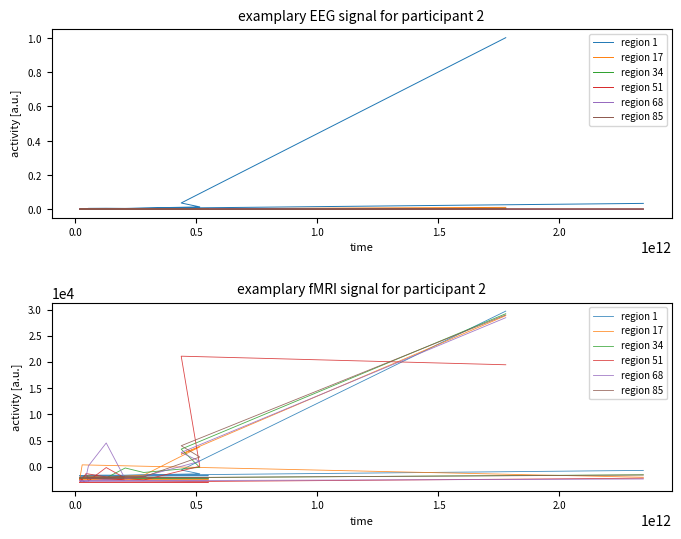

What is the minimum value shown in the chart?

-3026.6